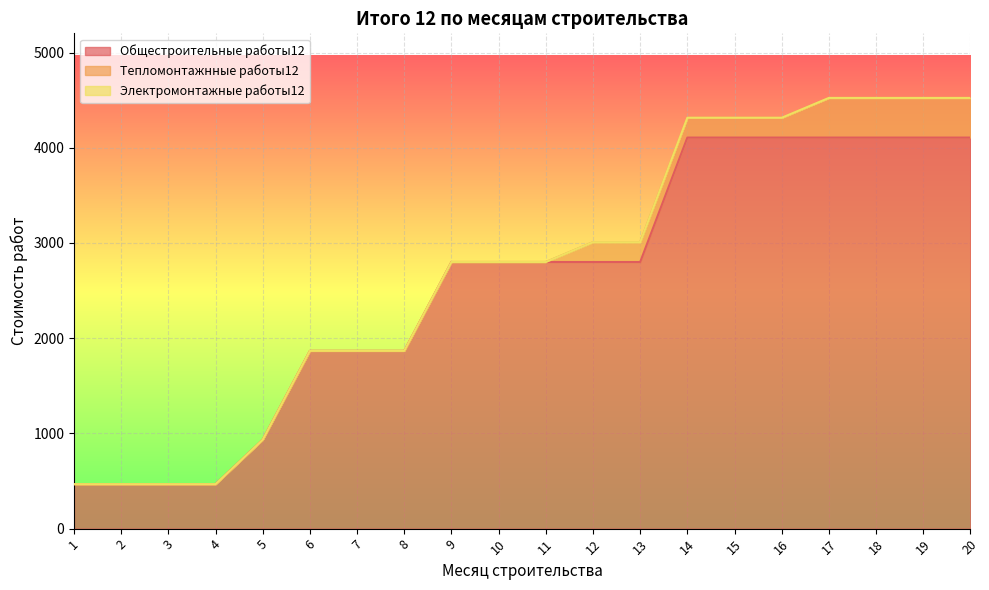

Is it true that Тепломонтажнные работы12 equals 182.2 at 1?

False